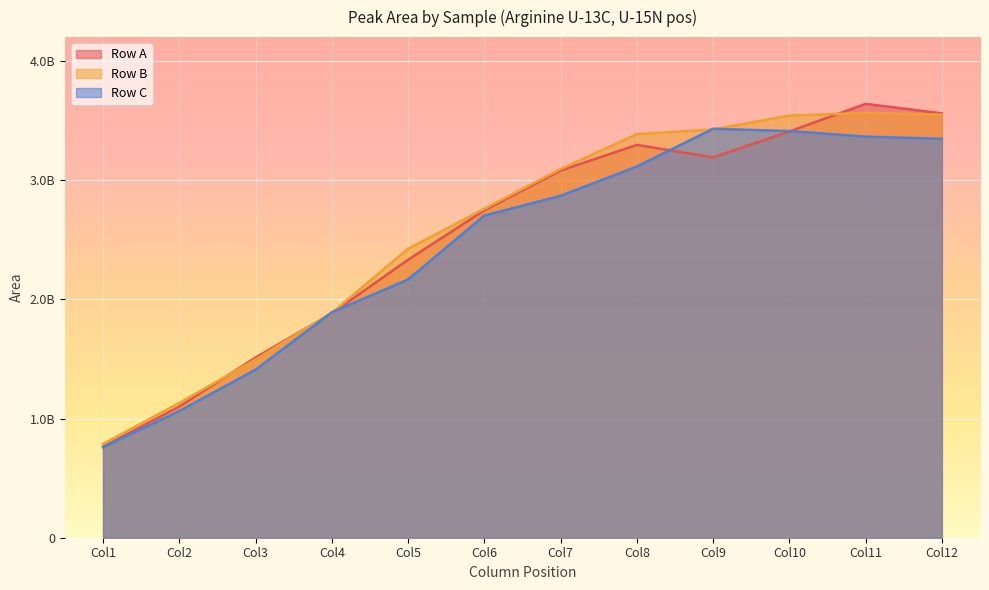

True or false: the data shows 1891492538 at C04.

True